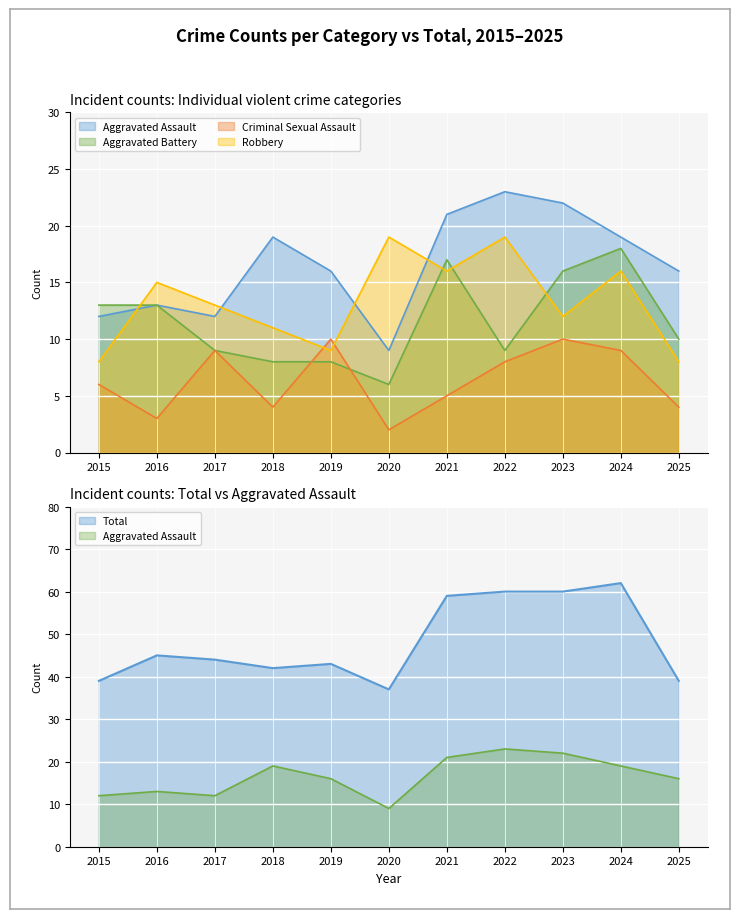

At which category does Aggravated Assault reach its first local valley?

2017